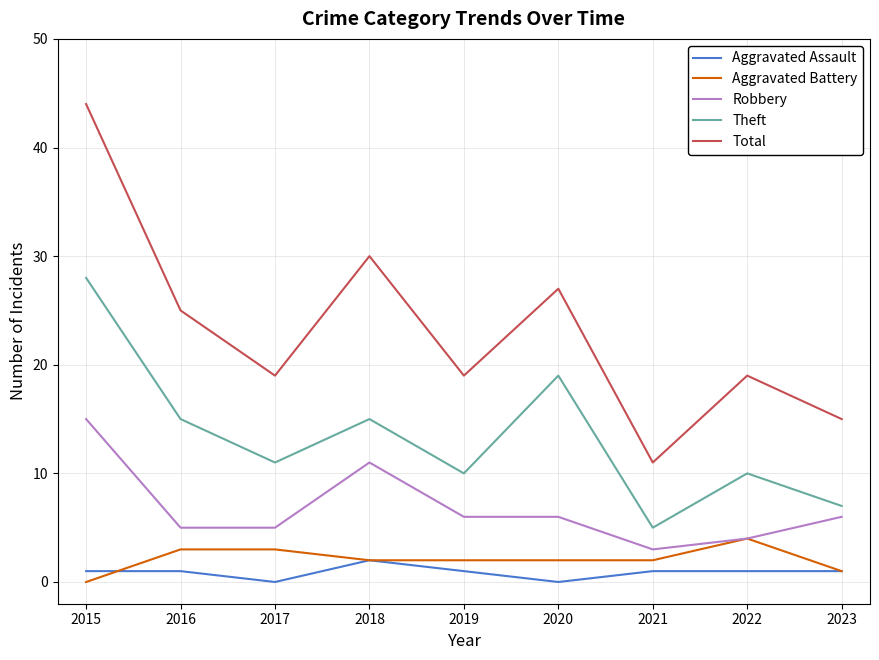

True or false: Aggravated Battery and Theft intersect in this chart.

False